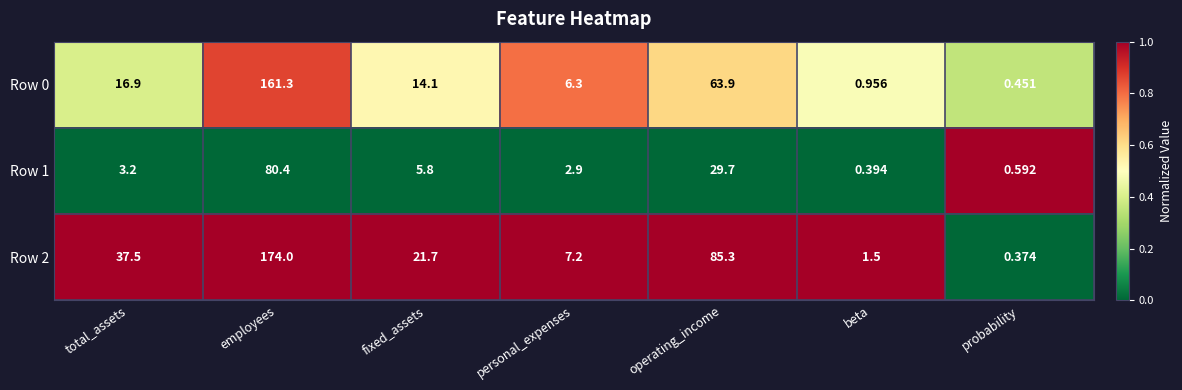

At probability, list the series in order from largest to smallest.

Row 1, Row 0, Row 2